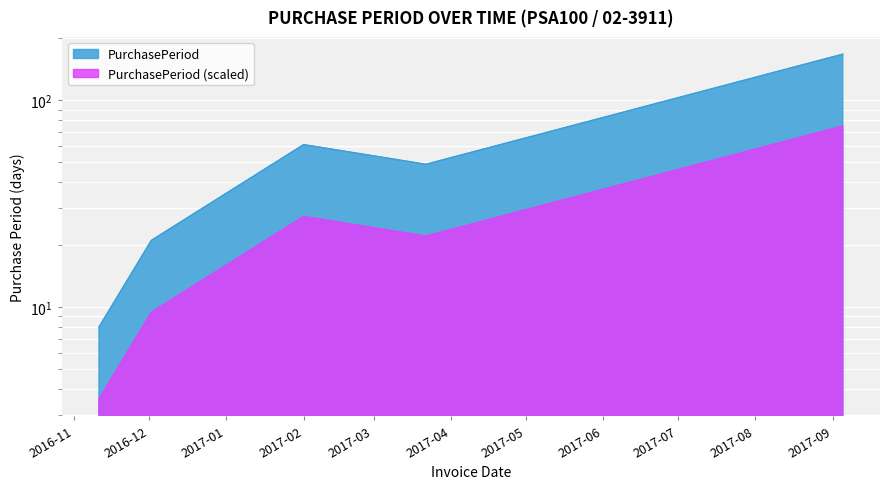

What position from the right is 2016-11-11?

5